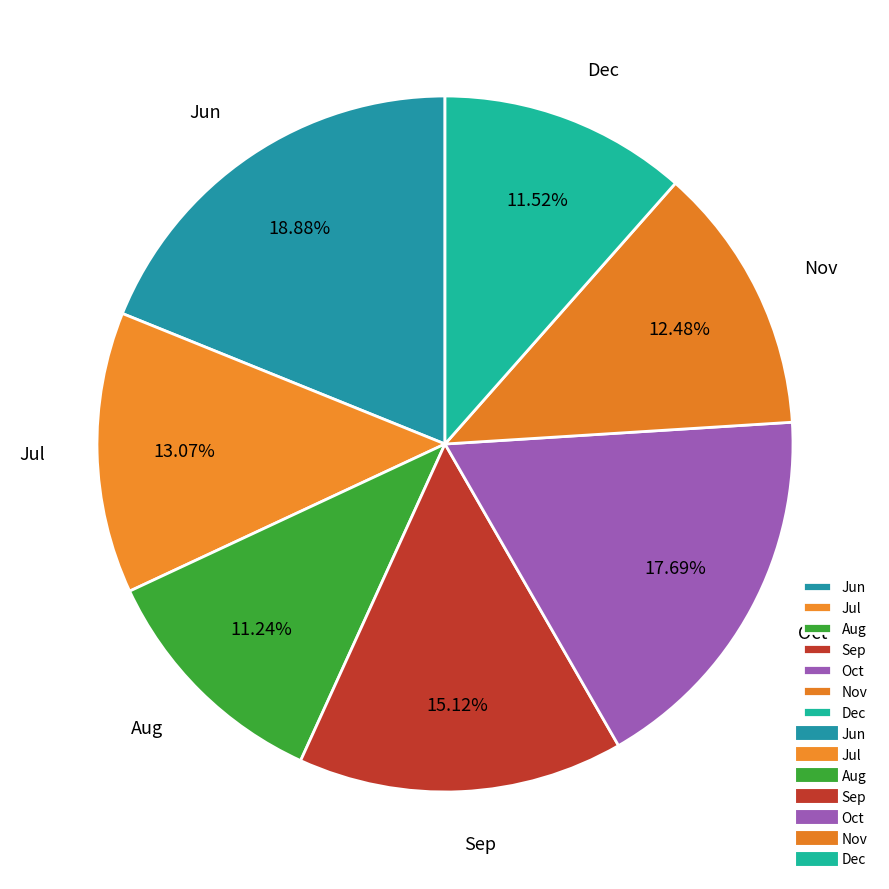

What is the largest slice in the pie chart?

Jun